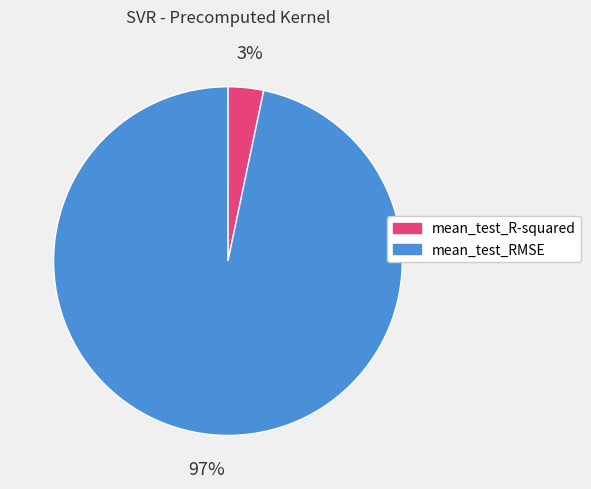

Count the number of slices in the pie.

2